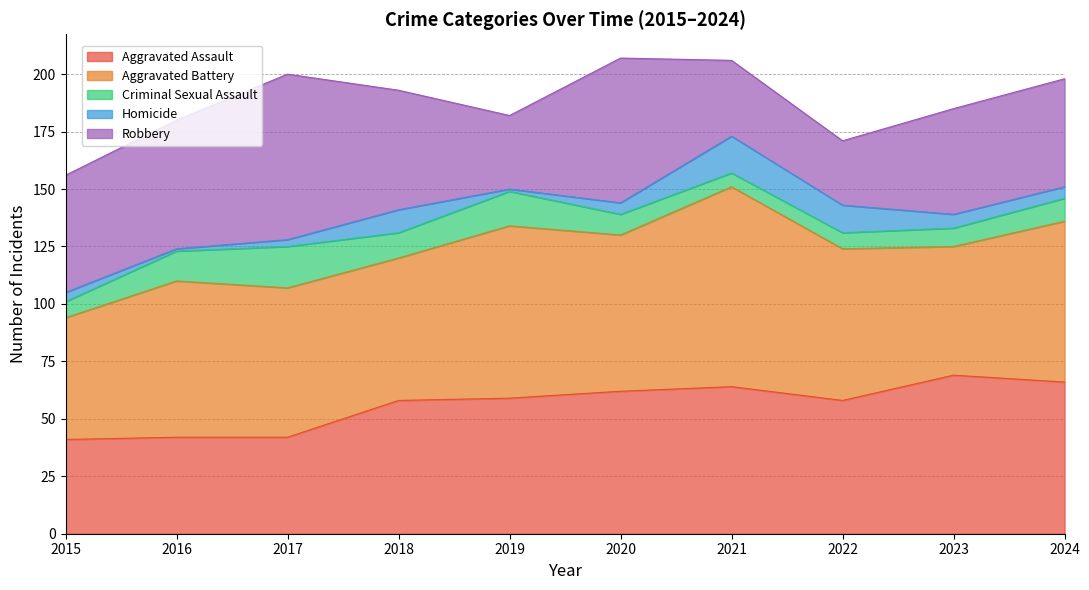

Reading left to right, what are all the values shown in this chart?

Aggravated Assault: 41	42	42	58	59	62	64	58	69	66
Aggravated Battery: 53	68	65	62	75	68	87	66	56	70
Criminal Sexual Assault: 7	13	18	11	15	9	6	7	8	10
Homicide: 4	1	3	10	1	5	16	12	6	5
Robbery: 51	56	72	52	32	63	33	28	46	47